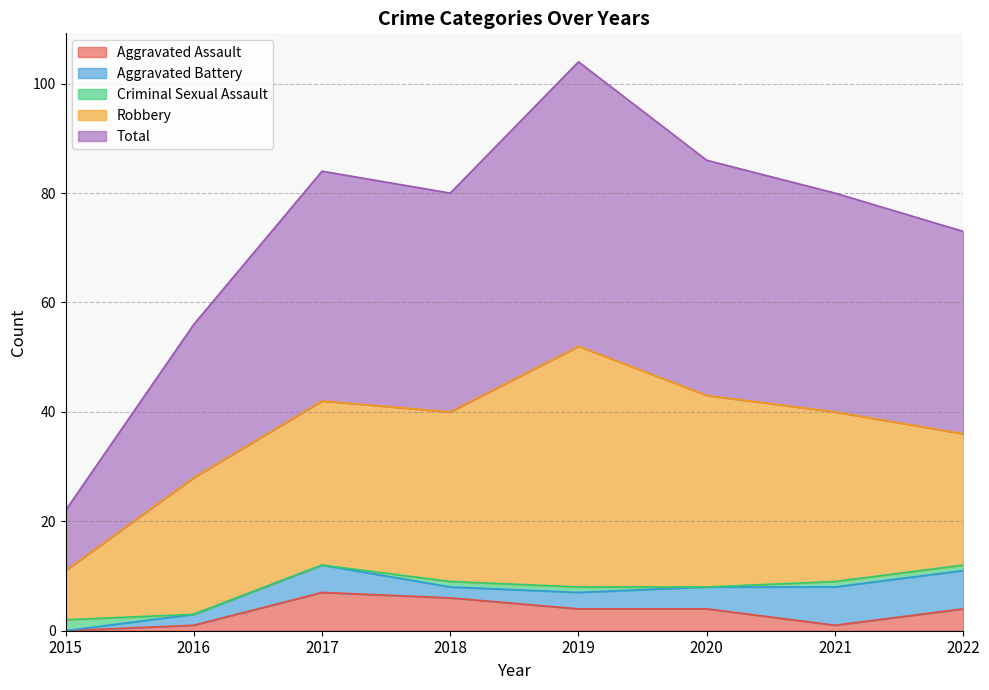

What is the greatest value displayed?

52